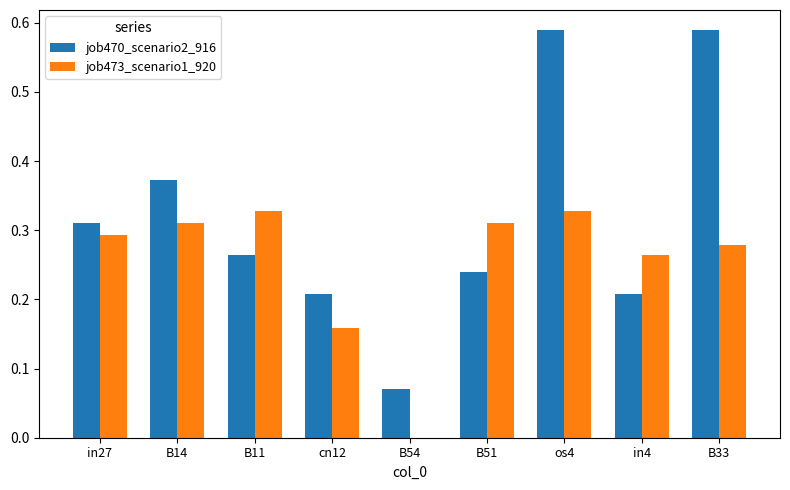

True or false: job473_scenario1_920 has a value of 0.3 at cn12.

False